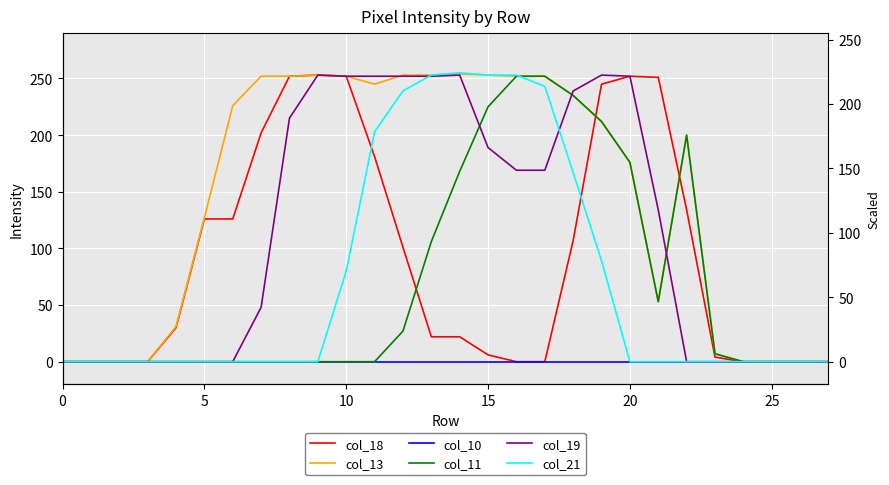

True or false: col_11 and col_13 cross at least once.

False